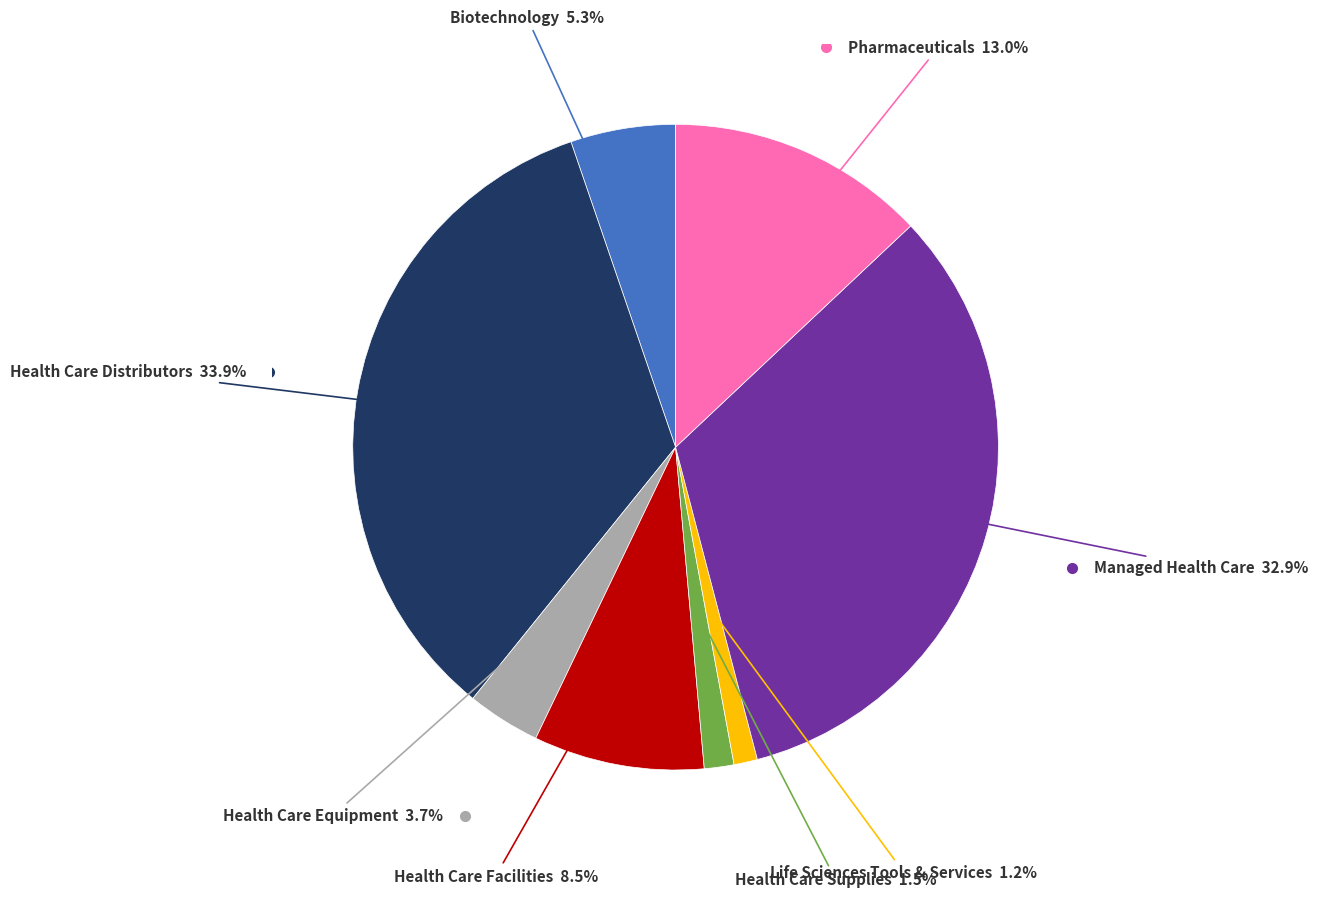

Is there a majority slice in this chart?

No